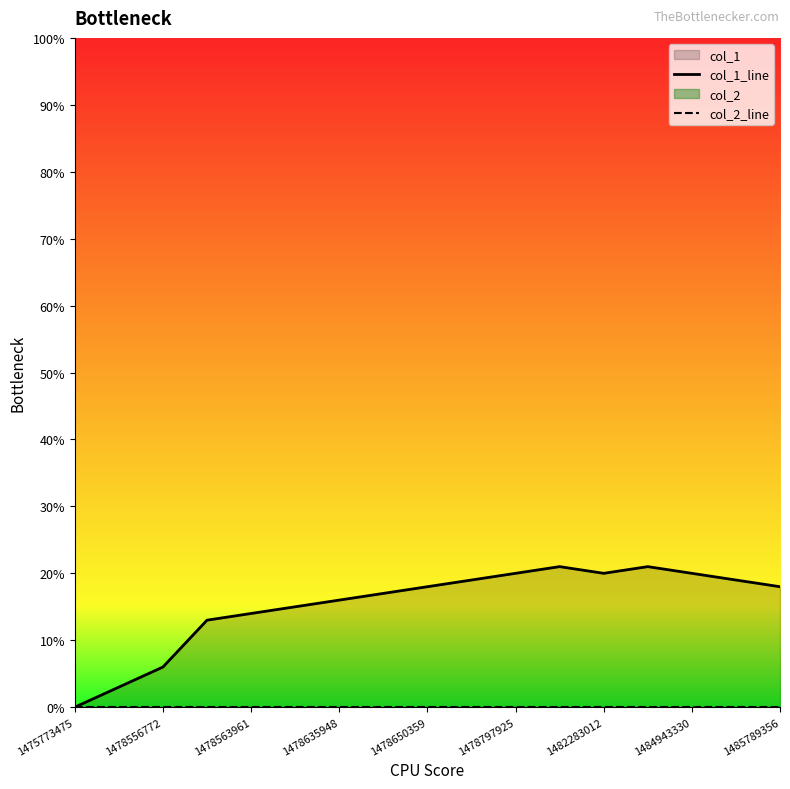

True or false: col_1_line and col_2_line cross at least once.

False